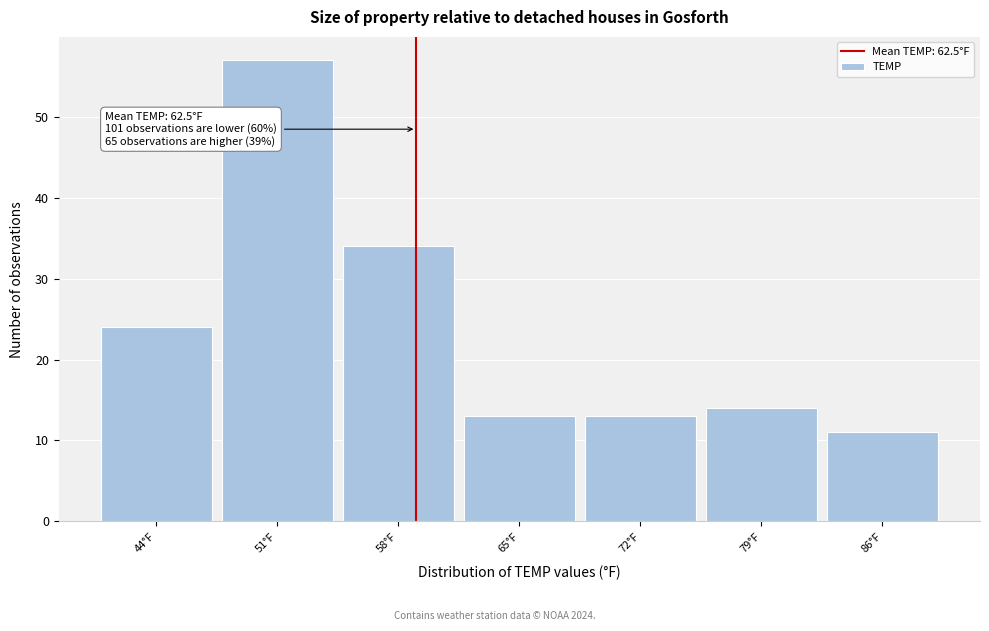

Reading right to left, list all the values displayed in this chart.

86°F=11	79°F=14	72°F=13	65°F=13	58°F=34	51°F=57	44°F=24